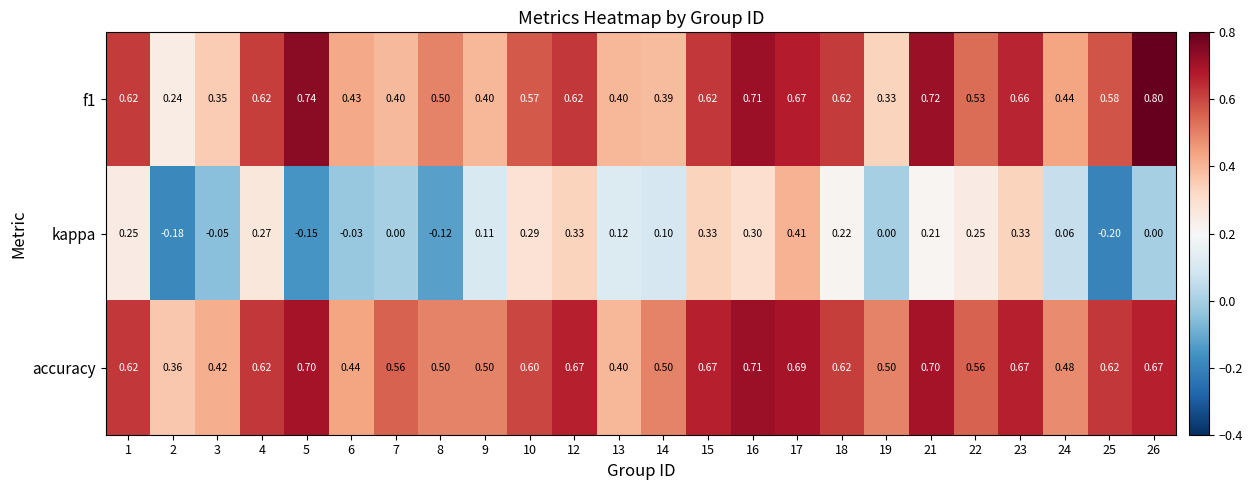

Between 10 and 15, which series saw the biggest shift?

accuracy